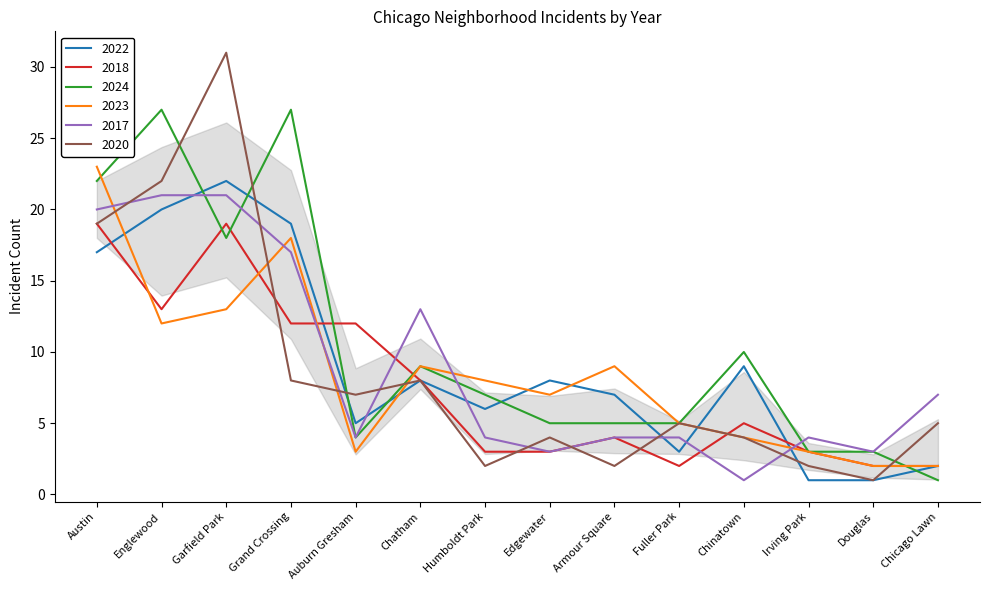

What are all the series names shown in the legend?

2022, 2018, 2024, 2023, 2017, 2020